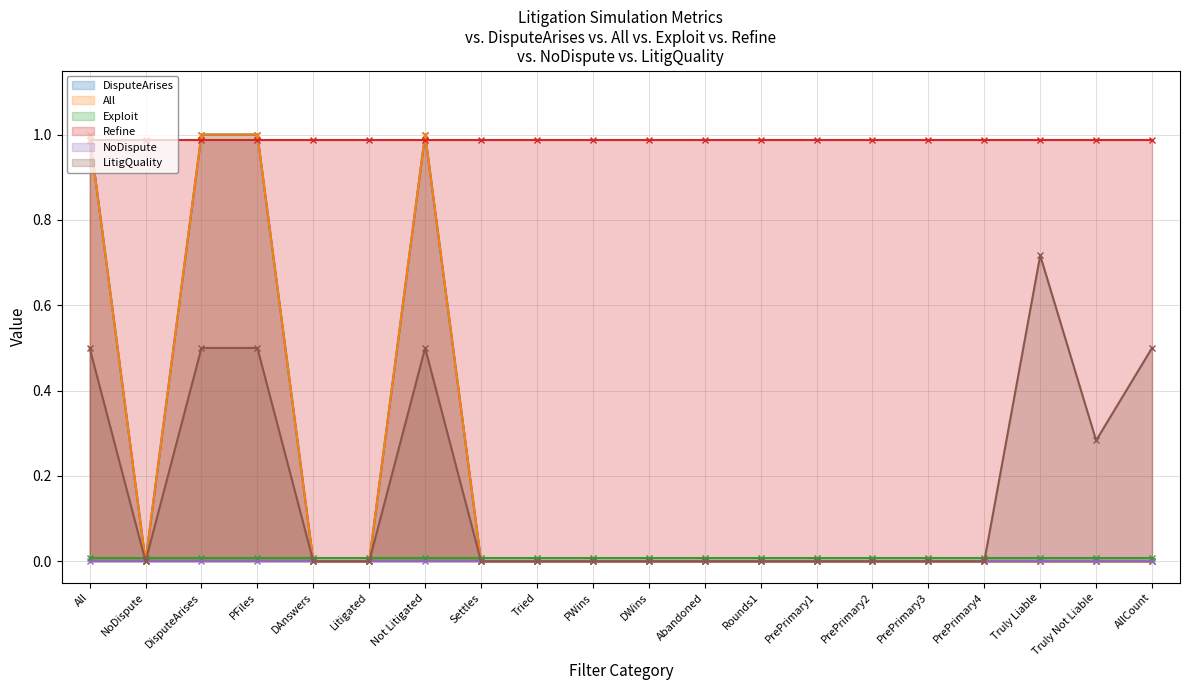

What is the label of the 19th point from the right?

NoDispute